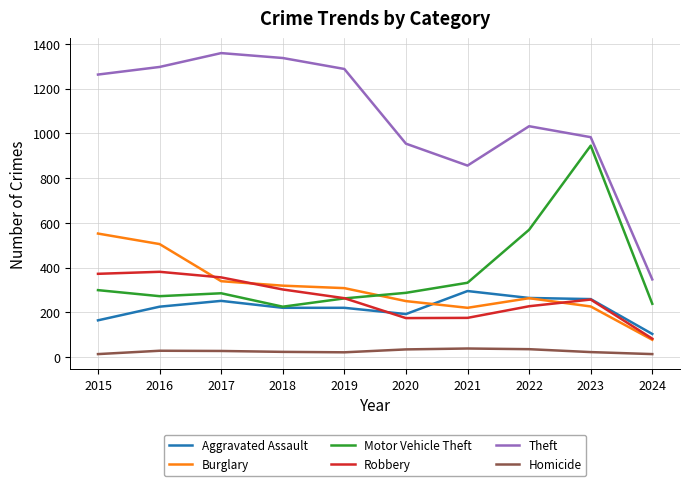

Between 2018 and 2023, which series saw the biggest shift?

Motor Vehicle Theft